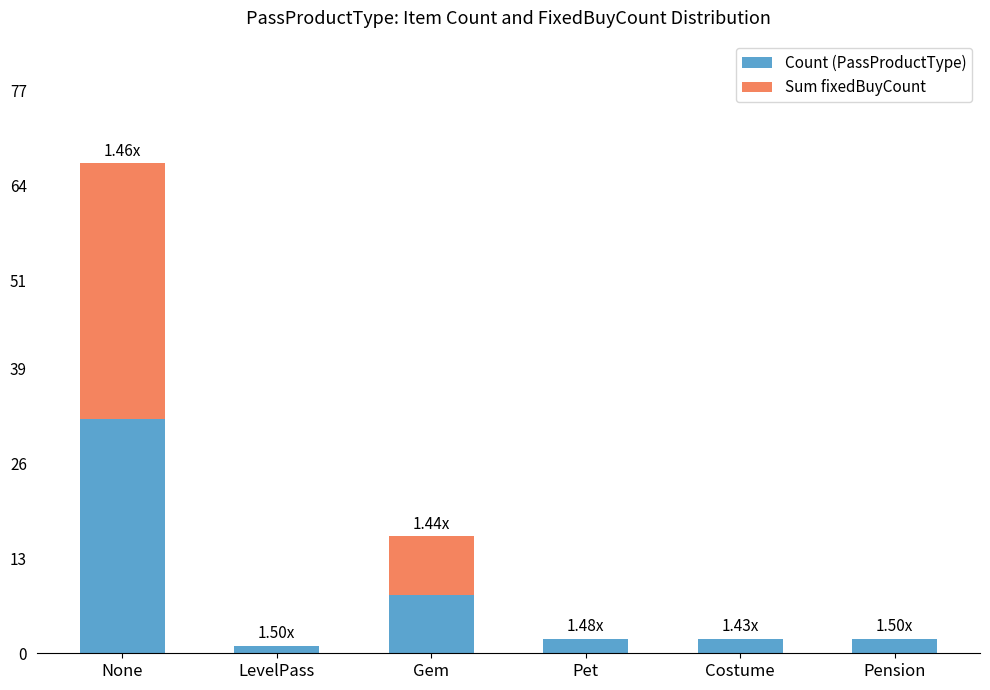

How many categories are shown in the chart?

6